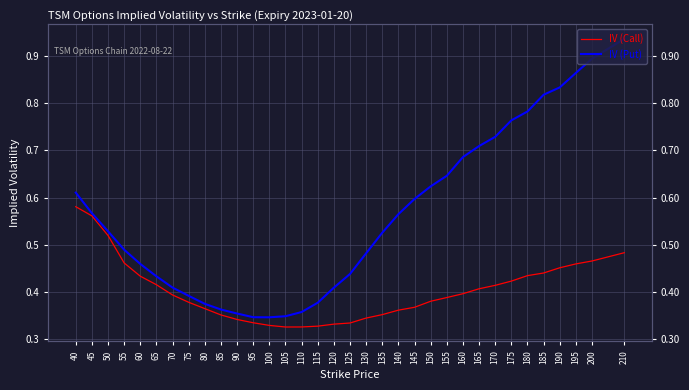

True or false: IV (Put) has a value of 1.3 at 170.

False